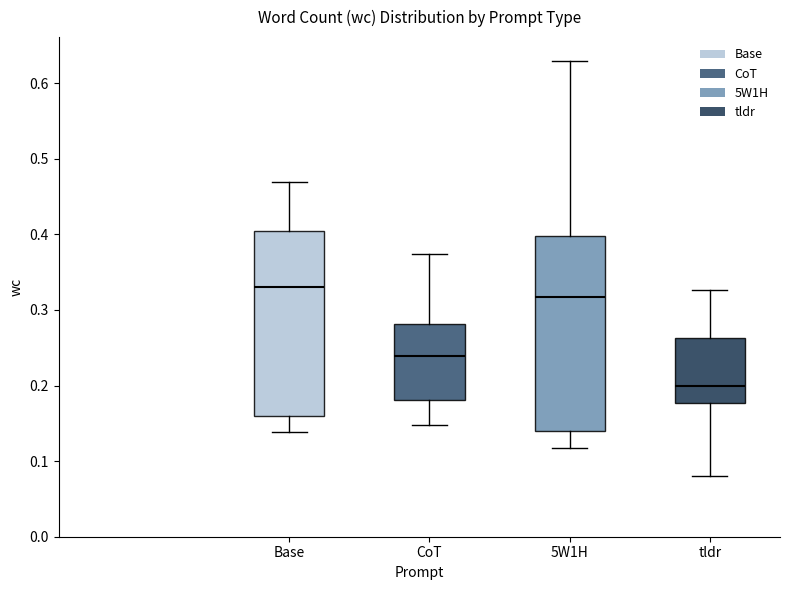

Where does the upper whisker of the box for Base end on the y-axis? The values are not printed on the chart, so give them approximately, as read against the axis.

0.47